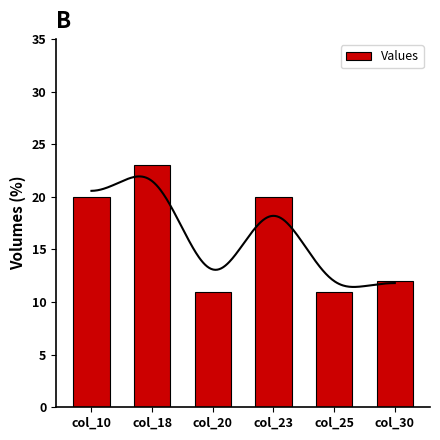

Does the chart contain any negative values?

No